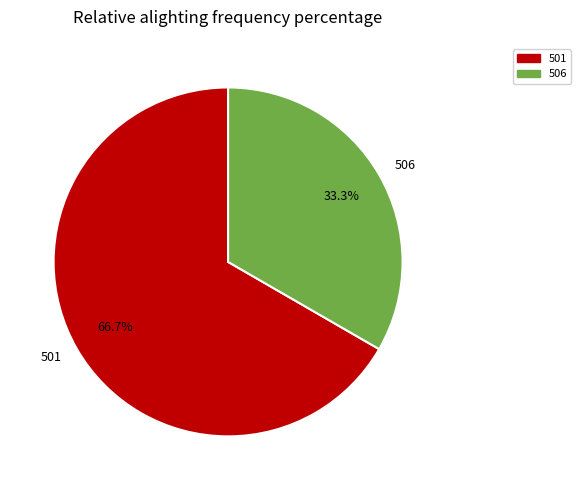

Which has a higher value, 501 or 506?

501